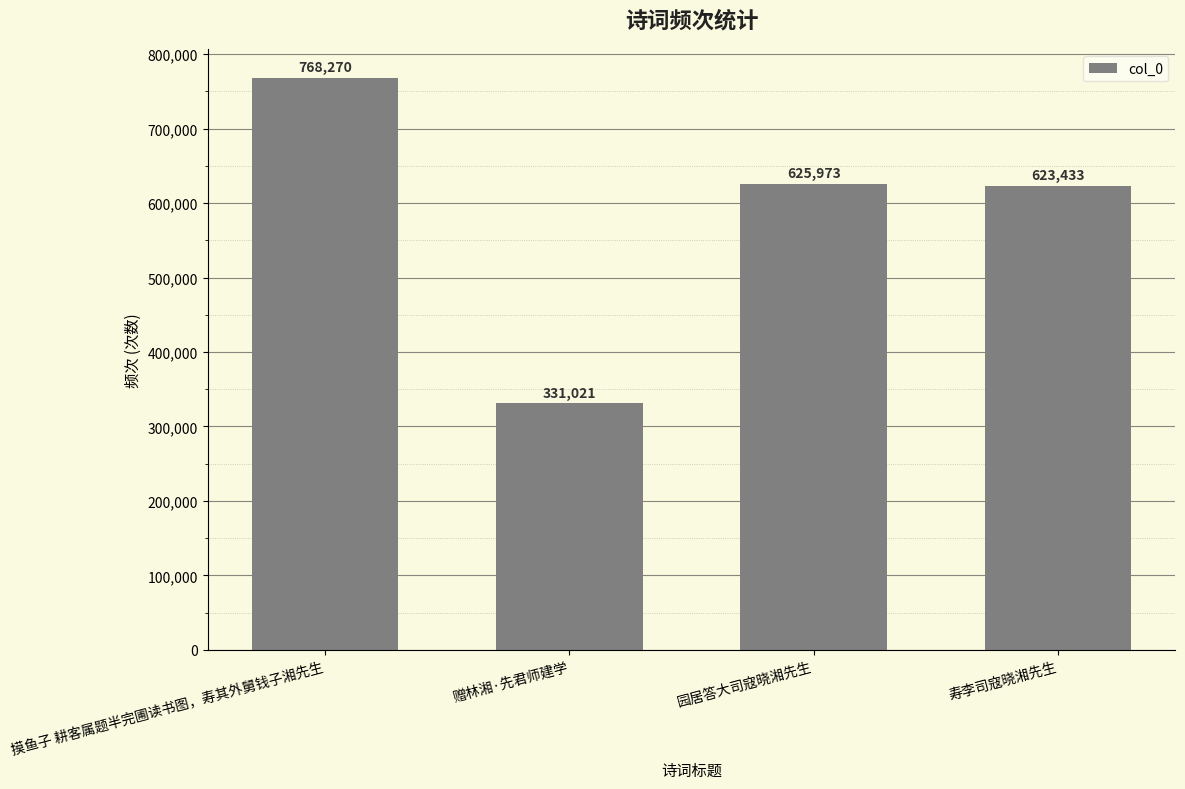

The value at 寿李司寇晓湘先生 is 623433. True or false?

True